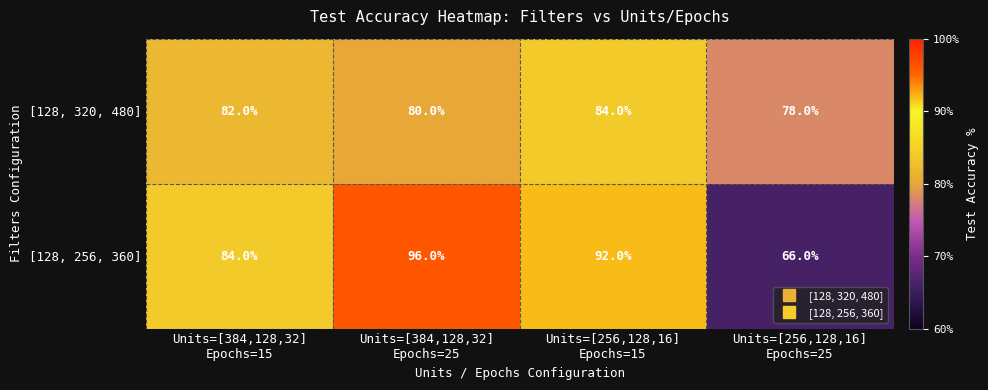

Count the number of data series in this chart.

2